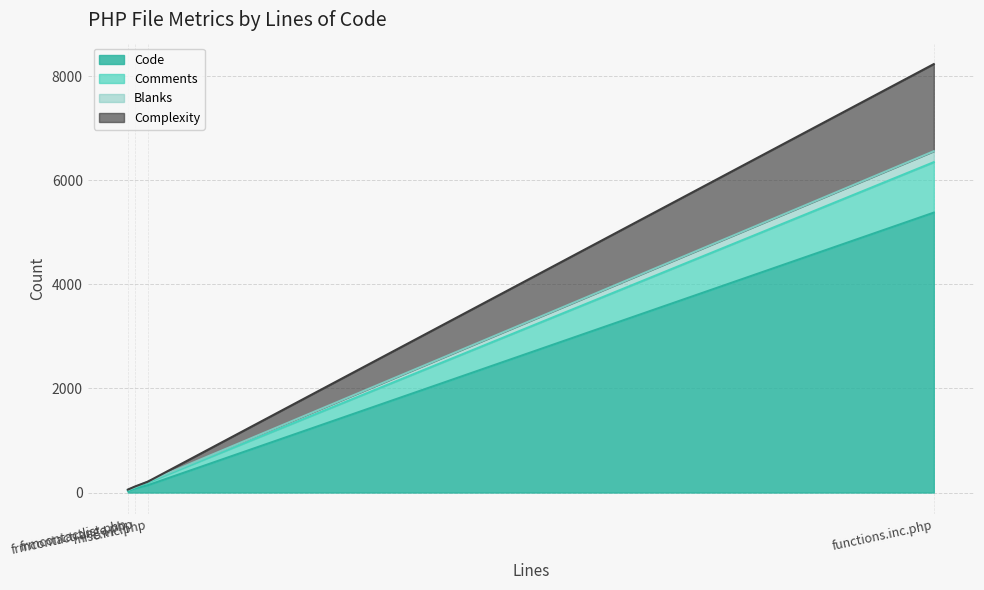

True or false: Blanks and Code intersect in this chart.

False